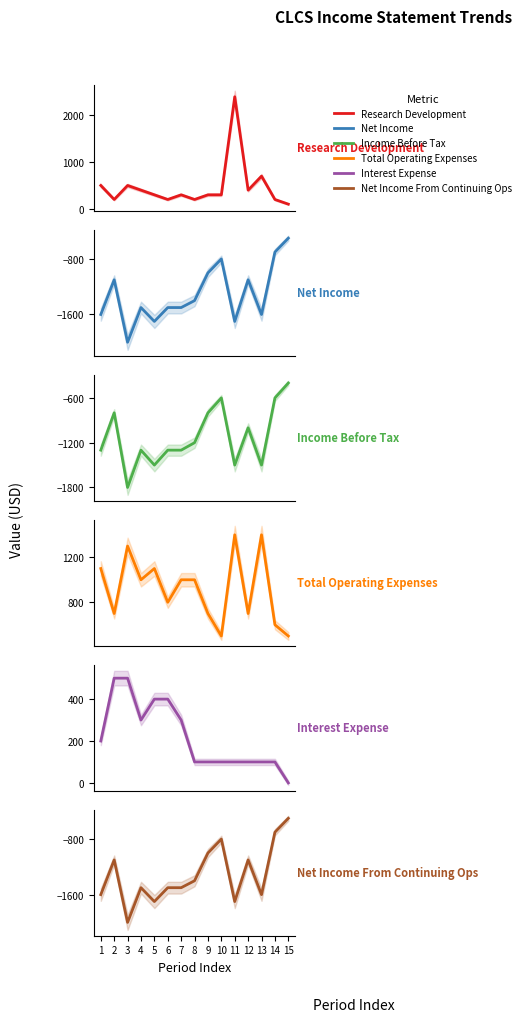

What is the total value across all series at 1?

-2700